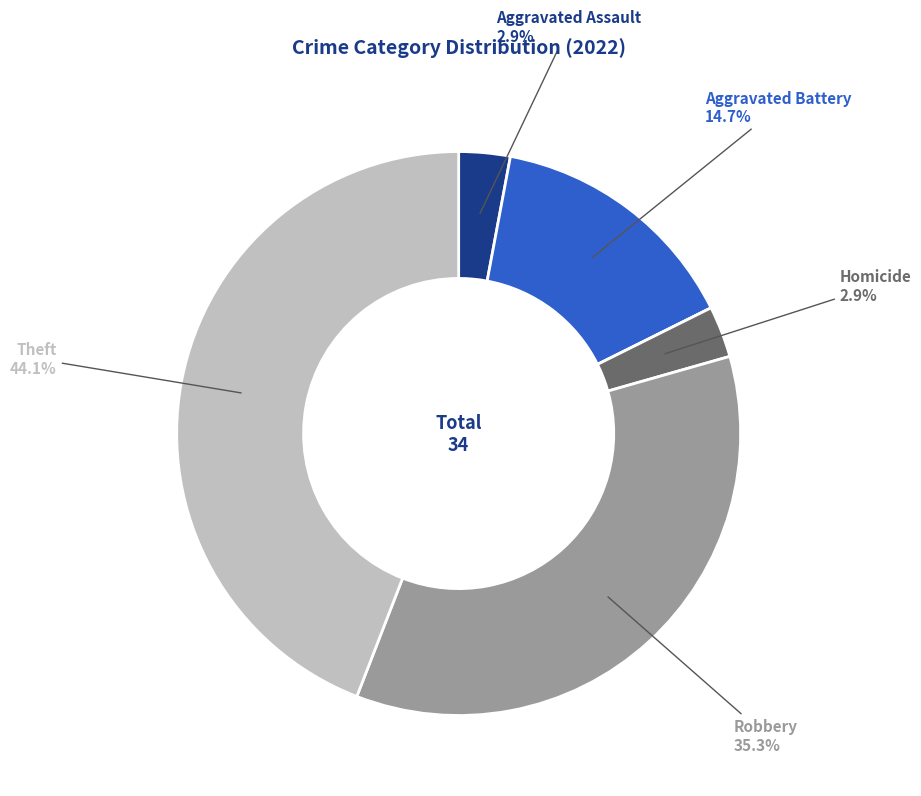

Does any single category account for the majority?

No